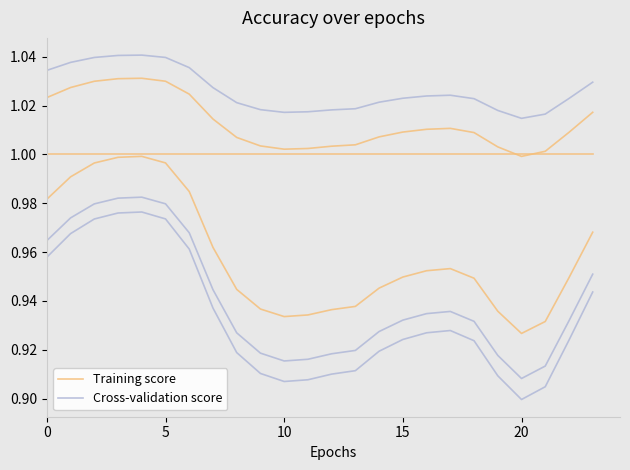

Reading left to right, list all the values displayed in this chart.

Training score: 1.0	1.0	1.0	1.0	1.0	1.0	1.0	1.0	1.0	1.0	1.0	1.0	1.0	1.0	1.0	1.0	1.0	1.0	1.0	1.0	1.0	1.0	1.0	1.0
Cross-validation score: 1.0	1.0	1.0	1.0	1.0	1.0	1.0	0.9	0.9	0.9	0.9	0.9	0.9	0.9	0.9	0.9	0.9	0.9	0.9	0.9	0.9	0.9	0.9	0.9